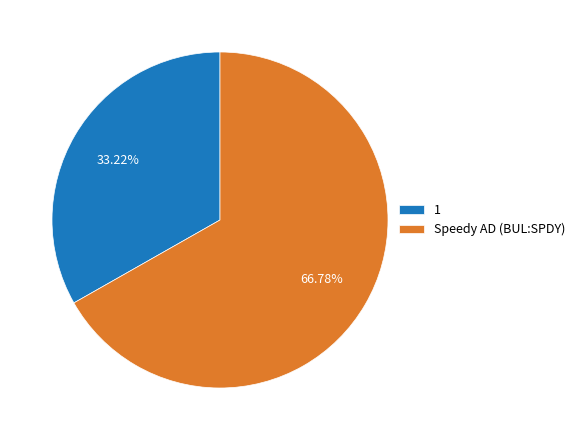

To the nearest percent, what is the average slice percentage?

50%